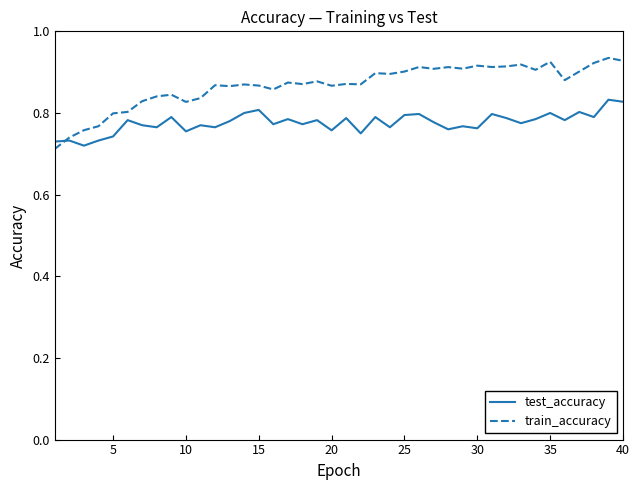

Which series has the largest total across all categories?

train_accuracy